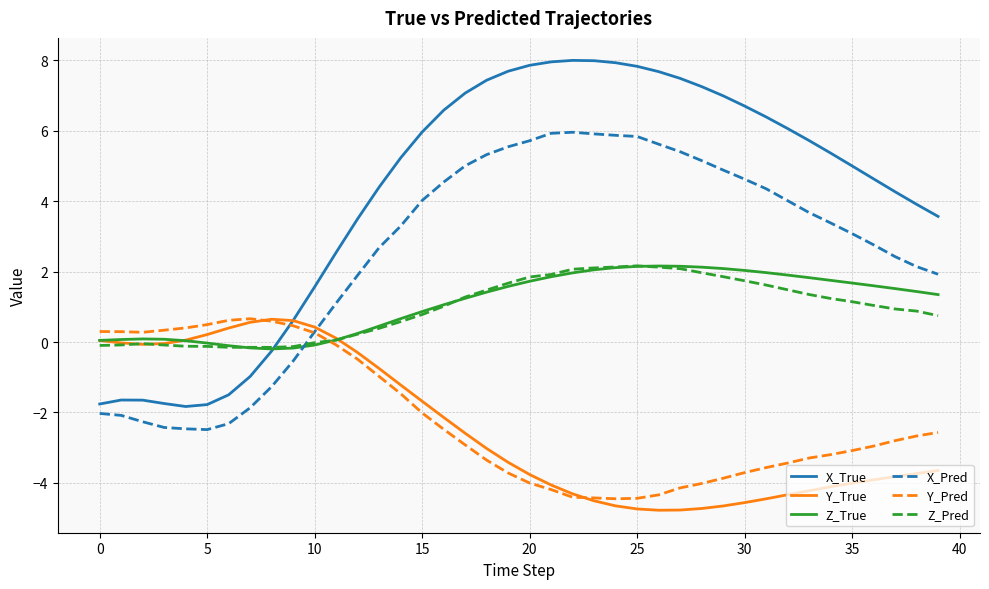

How many values in the X_Pred series are below 3?

18